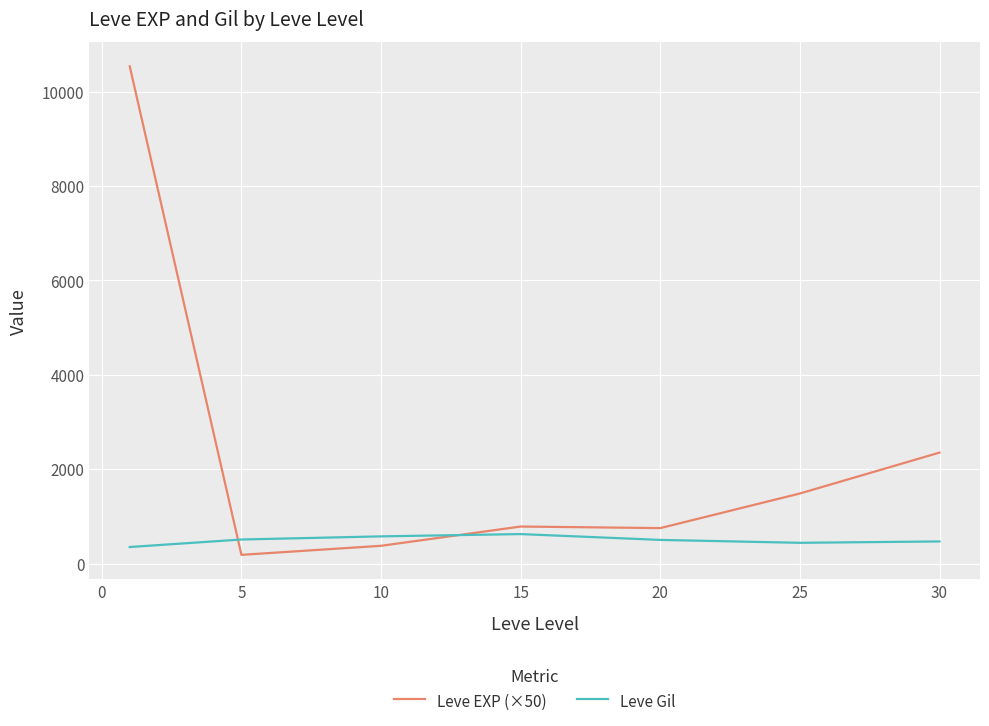

Which series has the widest spread of values?

Leve EXP (×50)